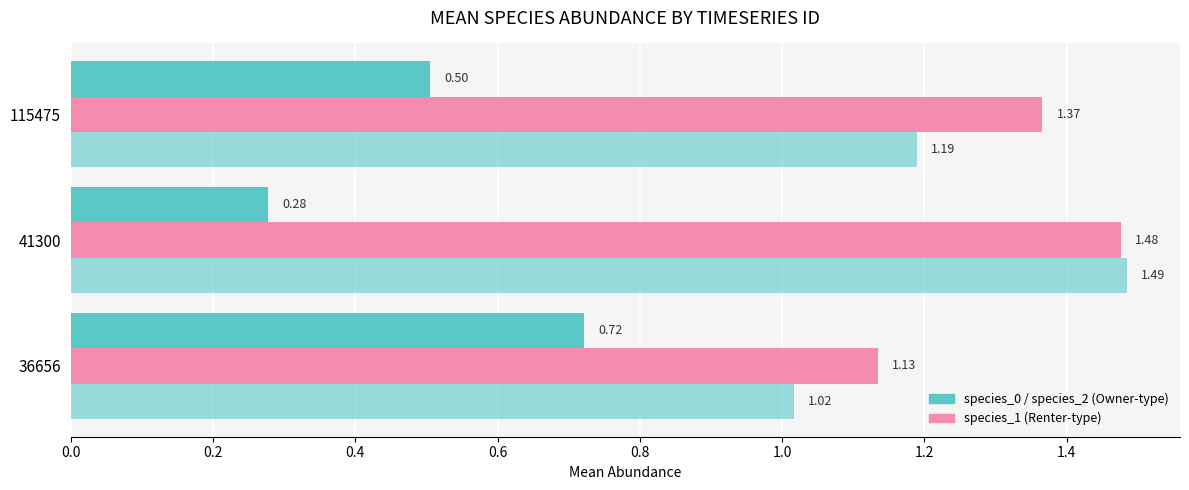

How many distinct data groups are displayed?

3